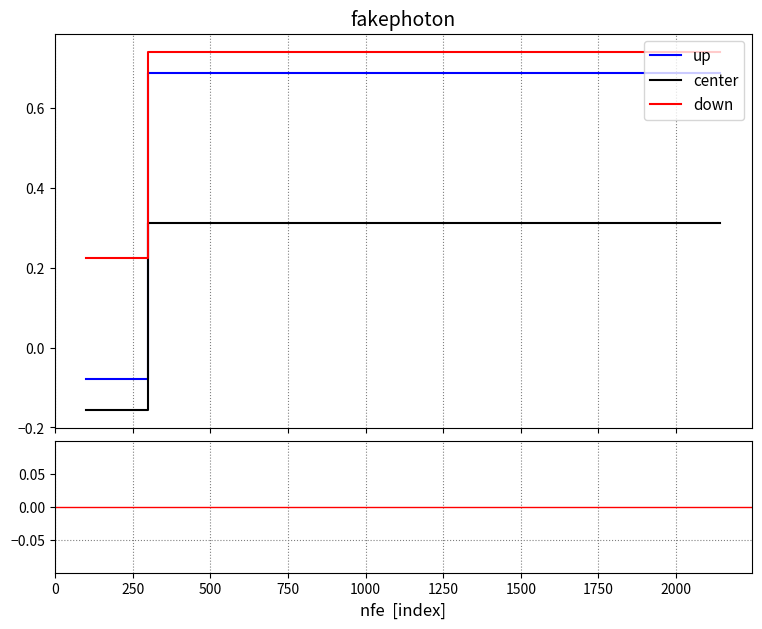

True or false: down and up intersect in this chart.

False